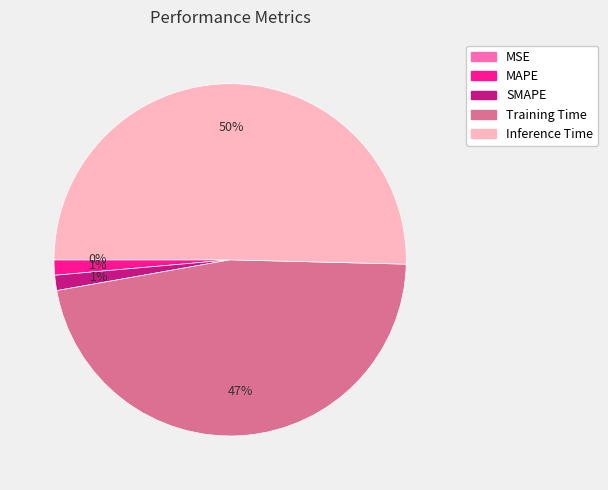

Does any single category account for the majority?

Yes